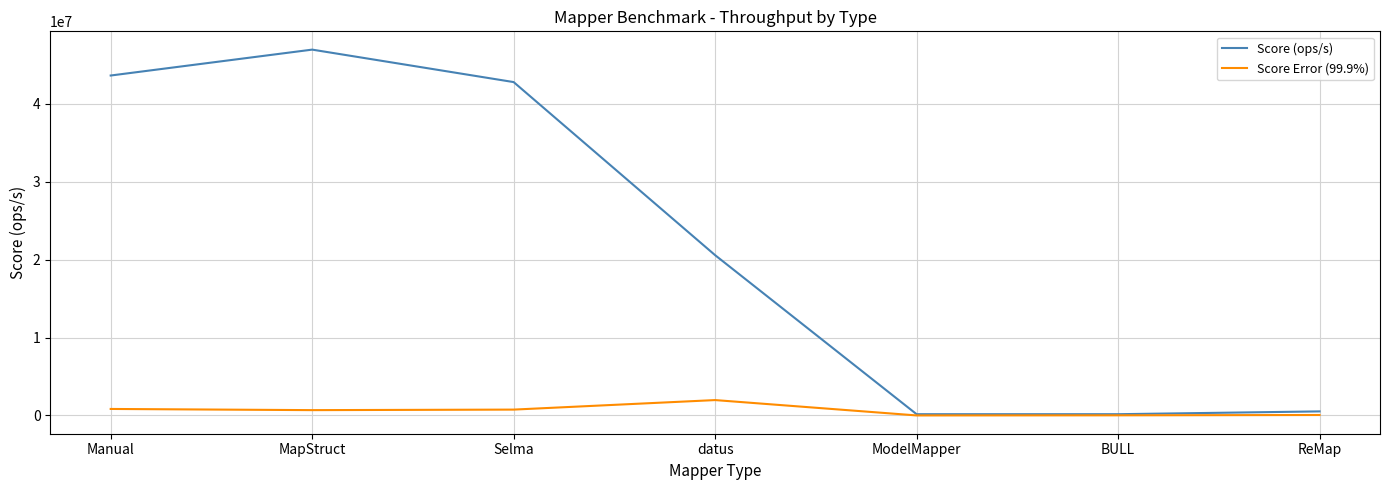

Is the value of Score (ops/s) at ModelMapper greater than the value of Score Error (99.9%) at datus?

No